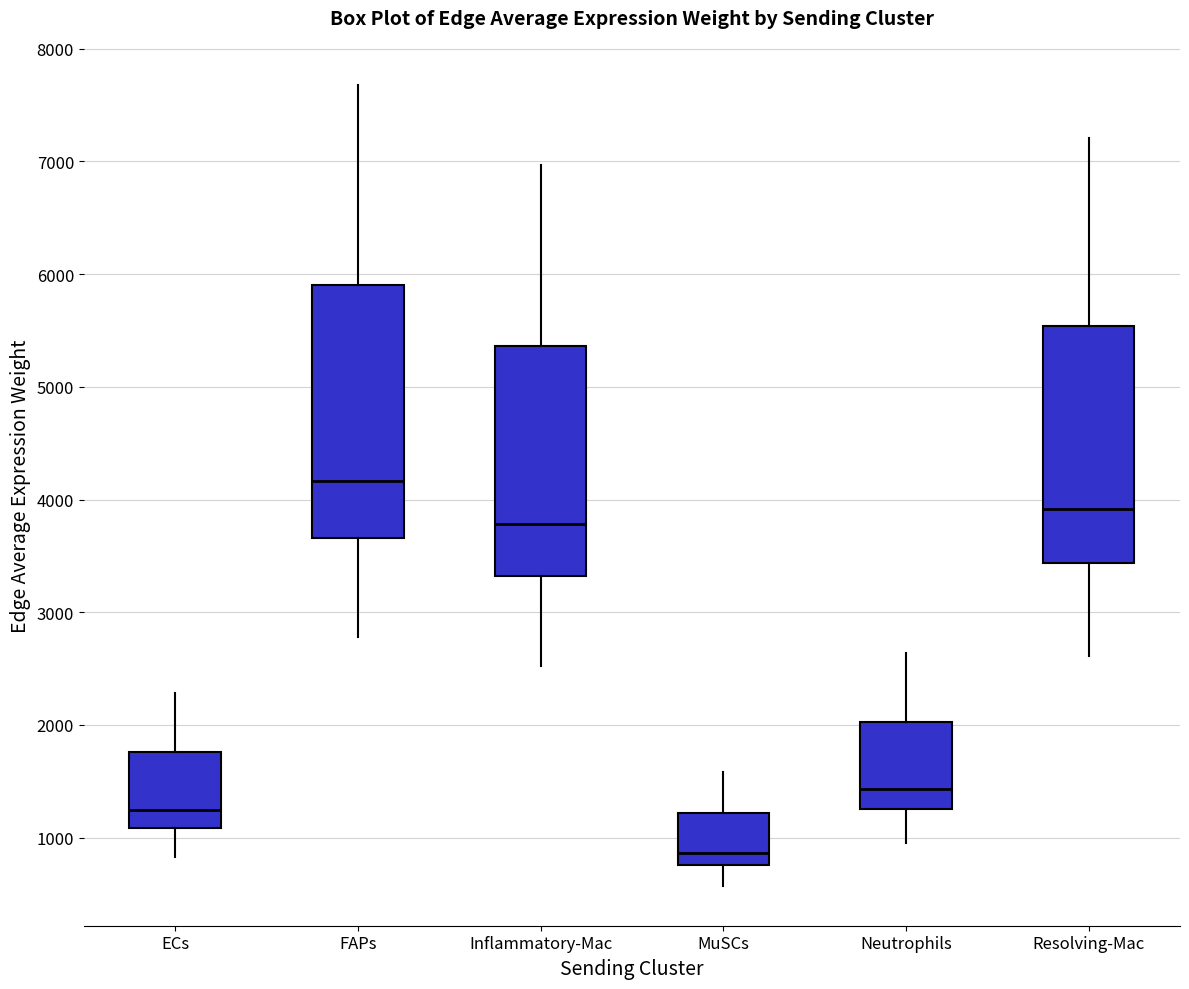

Reading left to right, read every box against the y-axis: the position of its median line, the range the box covers, and the ends of its whiskers. The values are not printed on the chart, so give them approximately, as read against the axis.

ECs: median 1200, box 1100 to 1800, whiskers 800 to 2300
FAPs: median 4200, box 3700 to 5900, whiskers 2800 to 7700
Inflammatory-Mac: median 3800, box 3300 to 5400, whiskers 2500 to 7000
MuSCs: median 900, box 800 to 1200, whiskers 600 to 1600
Neutrophils: median 1400, box 1300 to 2000, whiskers 1000 to 2600
Resolving-Mac: median 3900, box 3400 to 5500, whiskers 2600 to 7200